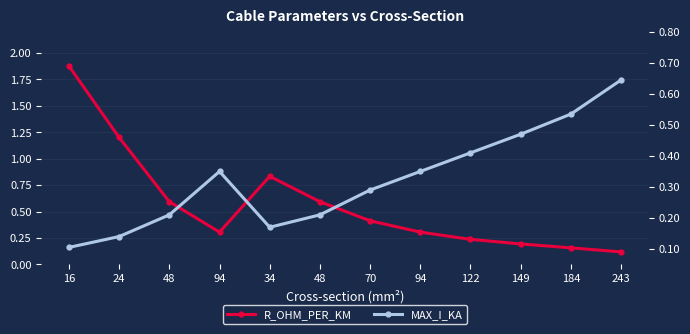

Which category has the highest value across all series?

16